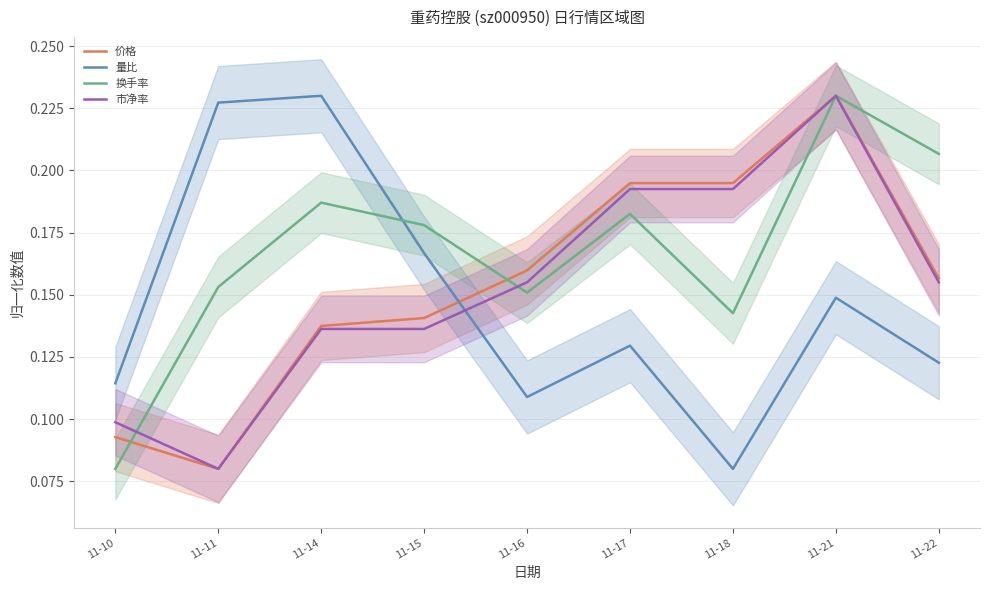

Rank the series by their maximum value, from lowest to highest.

价格, 量比, 换手率, 市净率